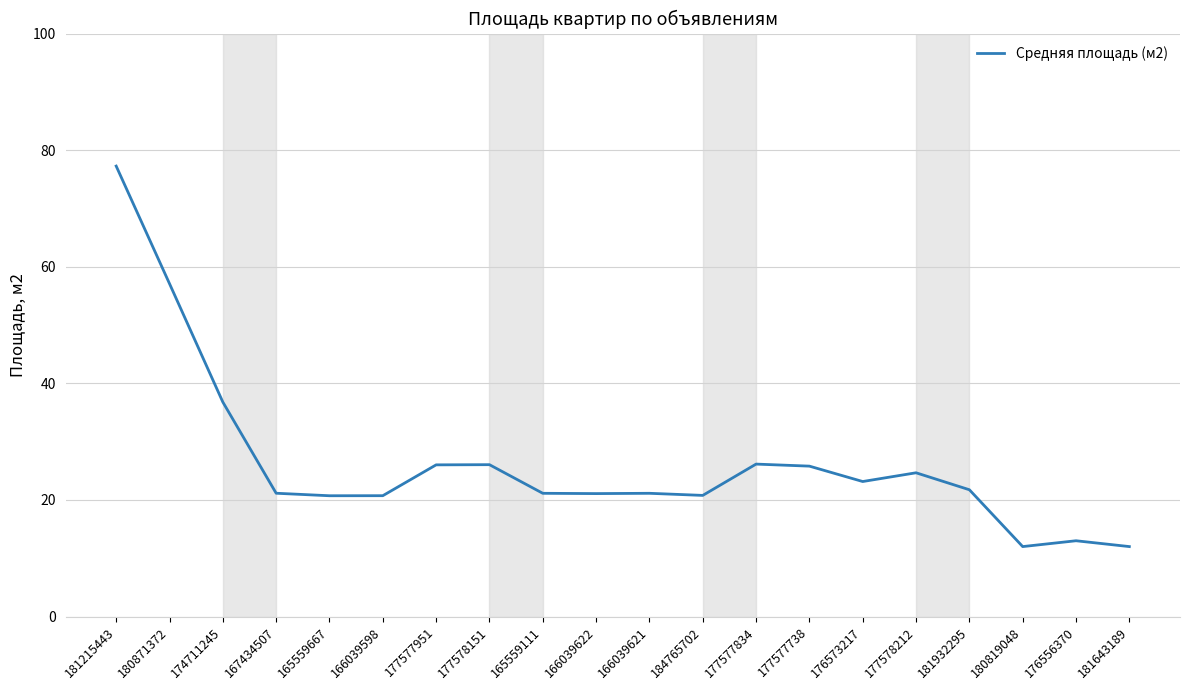

What is the difference between the values at 181932295 and 166039621?

0.6